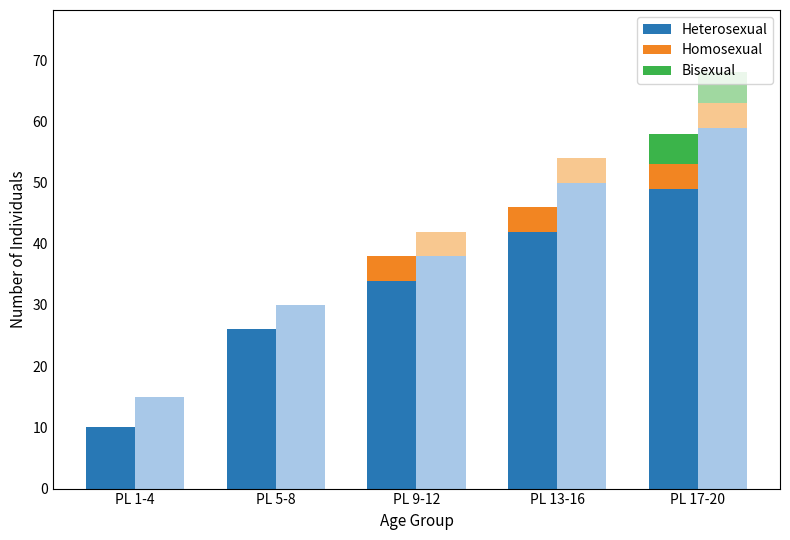

List the labels in order of Bisexual value, largest first.

PL 17-20, PL 1-4, PL 5-8, PL 9-12, PL 13-16